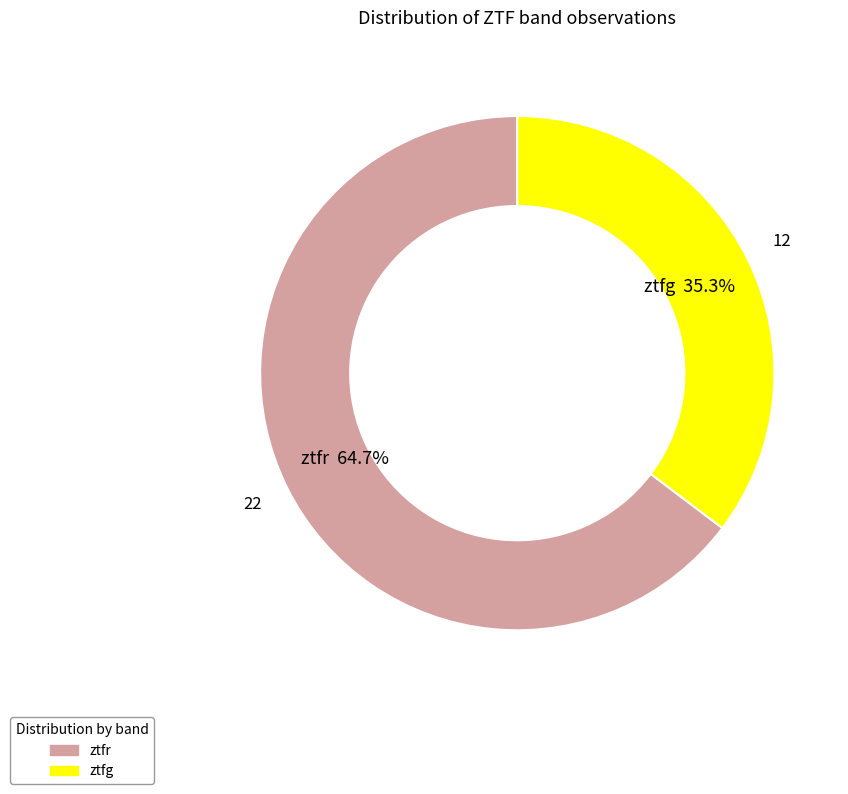

How many segments does this pie chart have?

2